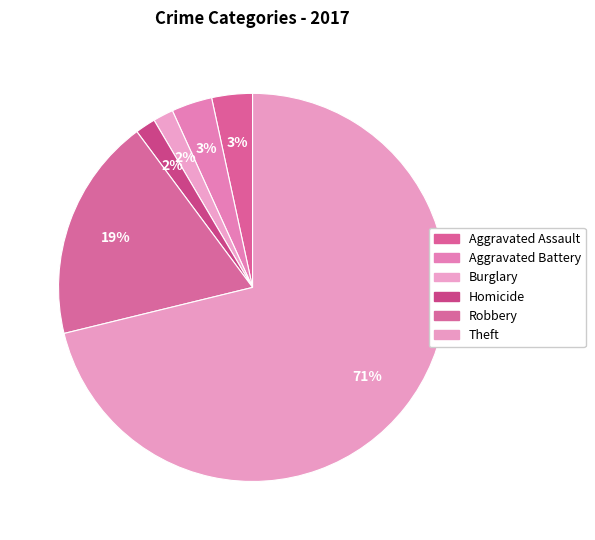

Count the number of slices in the pie.

6